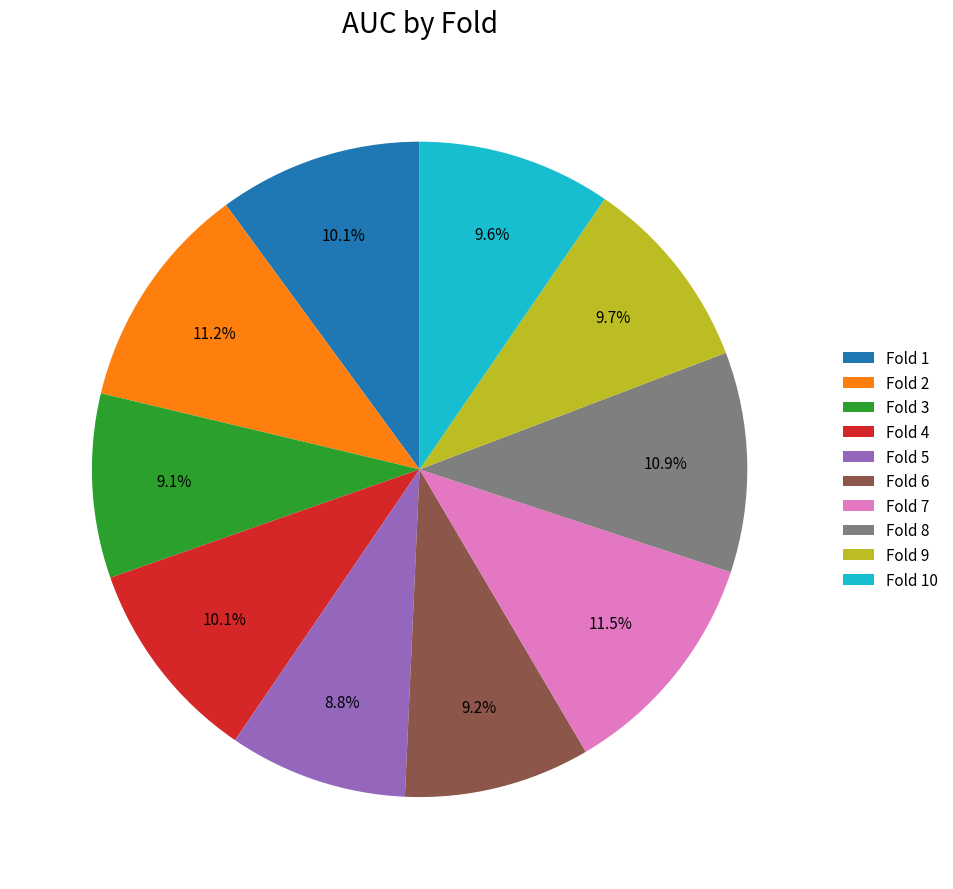

What percentage is NOT represented by Fold 7?

88.5%